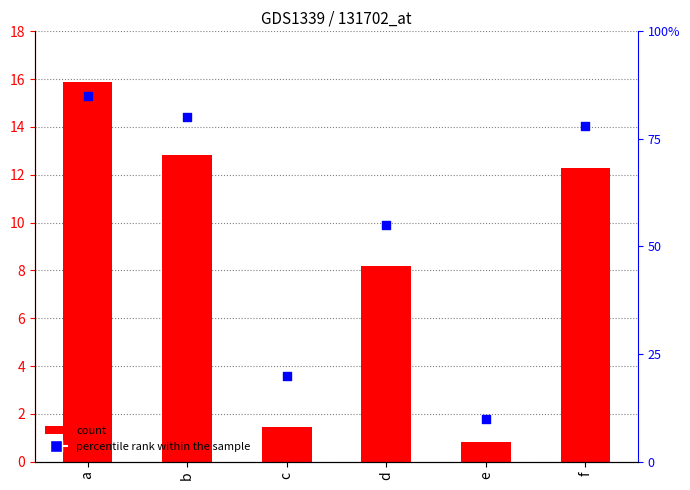

Which series has the largest Y range (max minus min)?

percentile rank within the sample